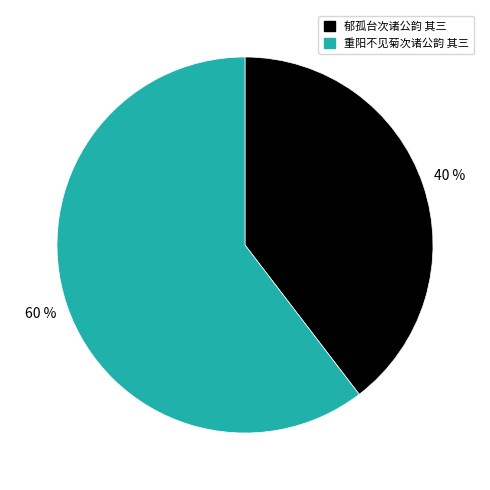

Count the number of slices in the pie.

2